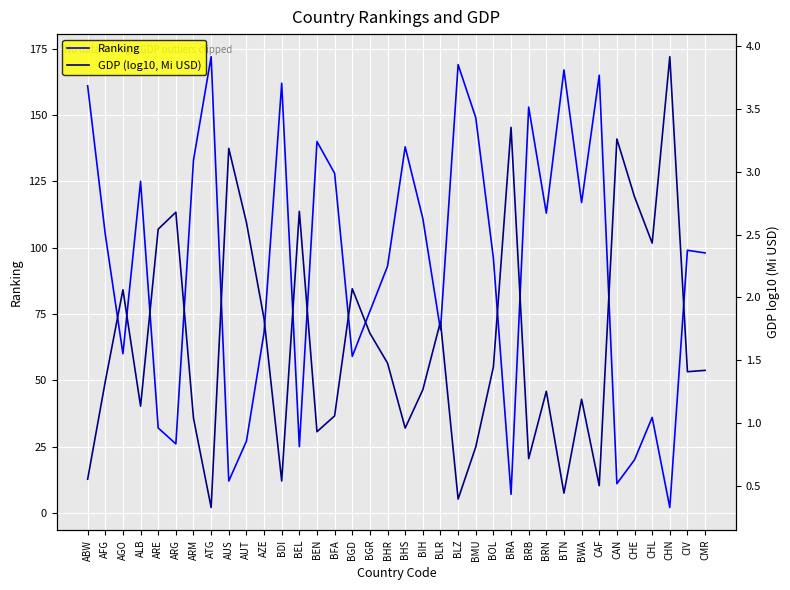

Which series ends up on top after the final intersection of GDP (log10, Mi USD) and Ranking?

Ranking